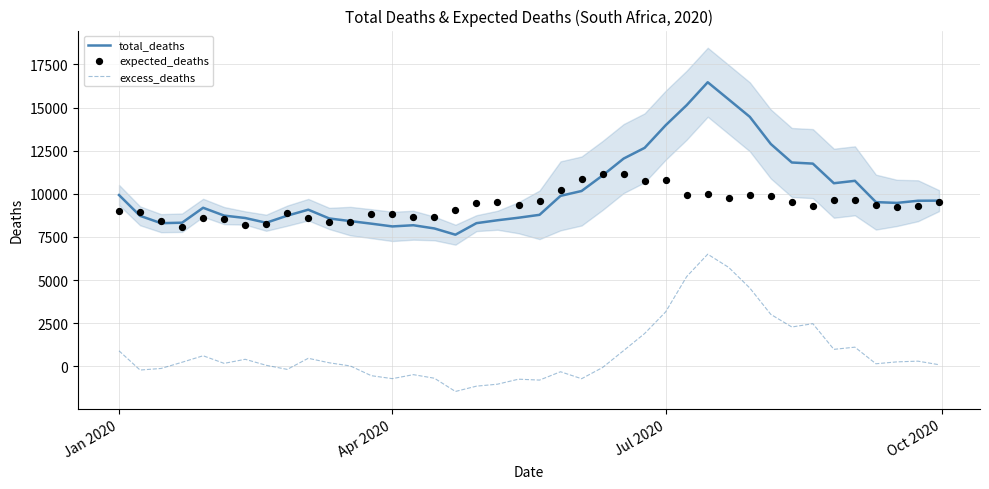

Which series reaches the minimum Y coordinate?

excess_deaths